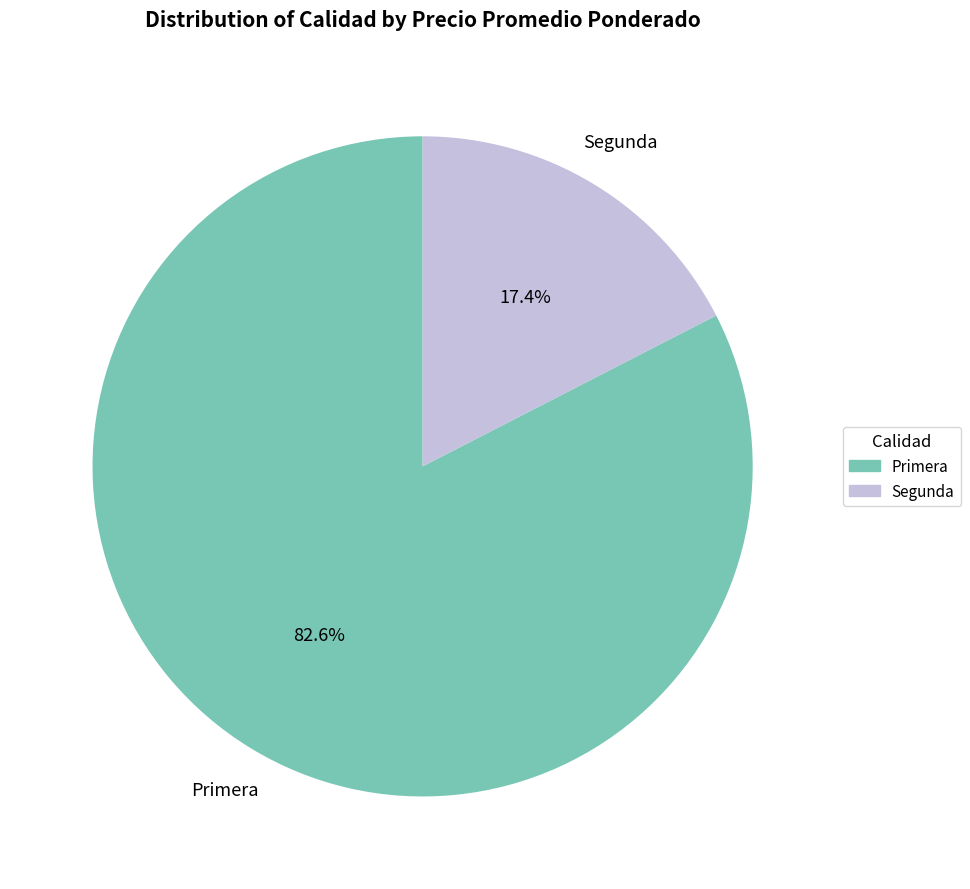

Rank the categories by value from highest to lowest.

Primera, Segunda